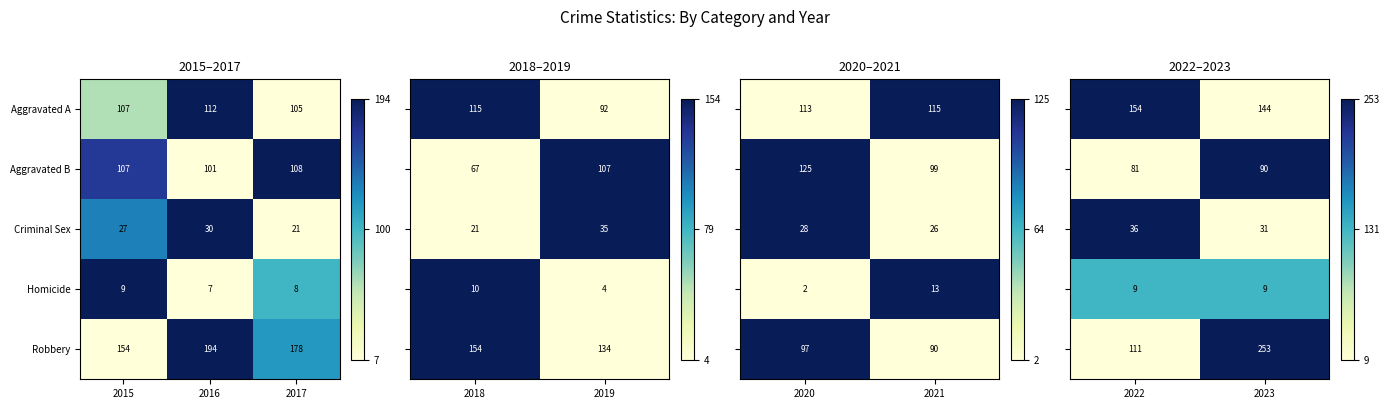

What is the sum of the Criminal Sex values at 2017 and 2016?

51